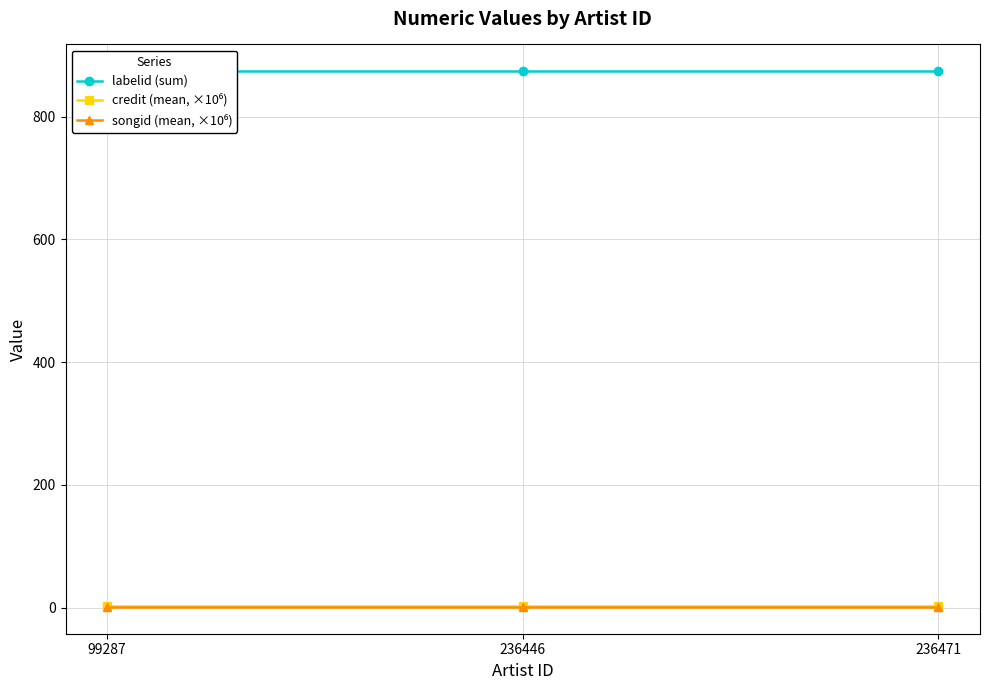

Which series has the widest spread of values?

labelid (sum)